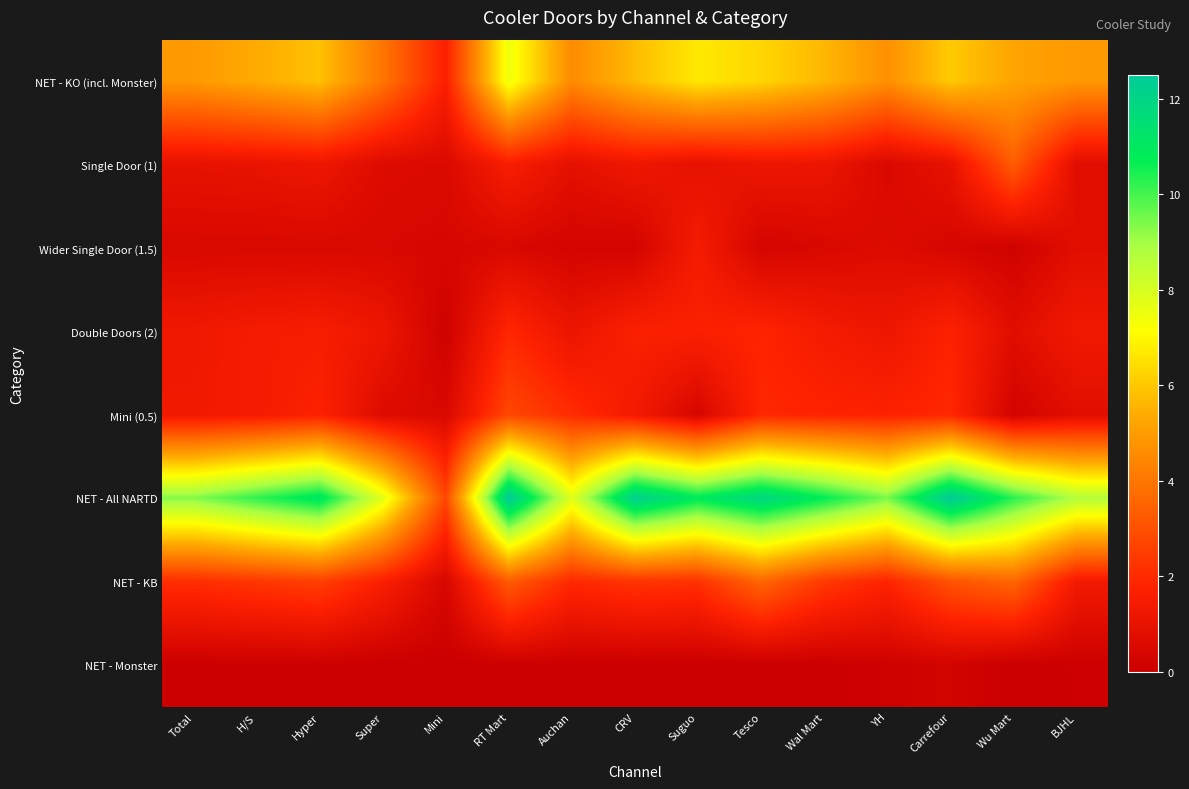

Which series has the widest spread of values?

NET - All NARTD